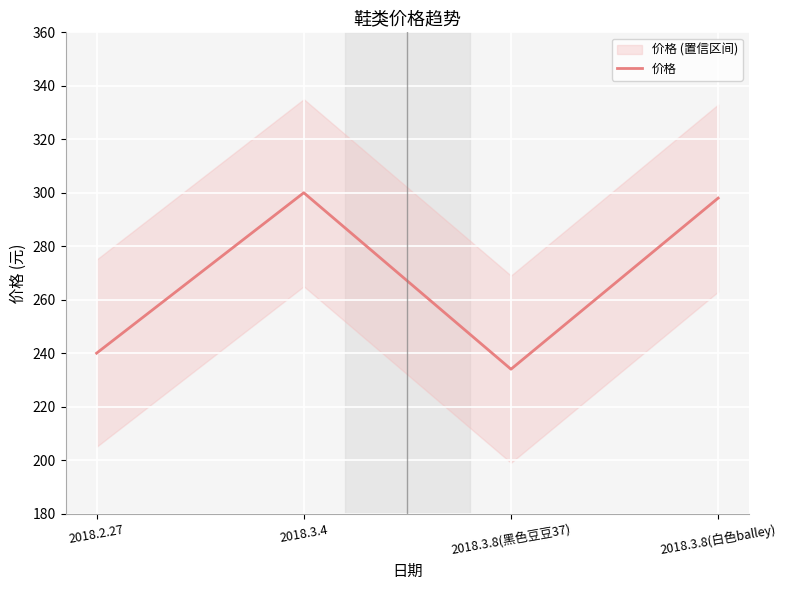

List the labels in order of value, smallest first.

2018.3.8(黑色豆豆37), 2018.2.27, 2018.3.8(白色balley), 2018.3.4